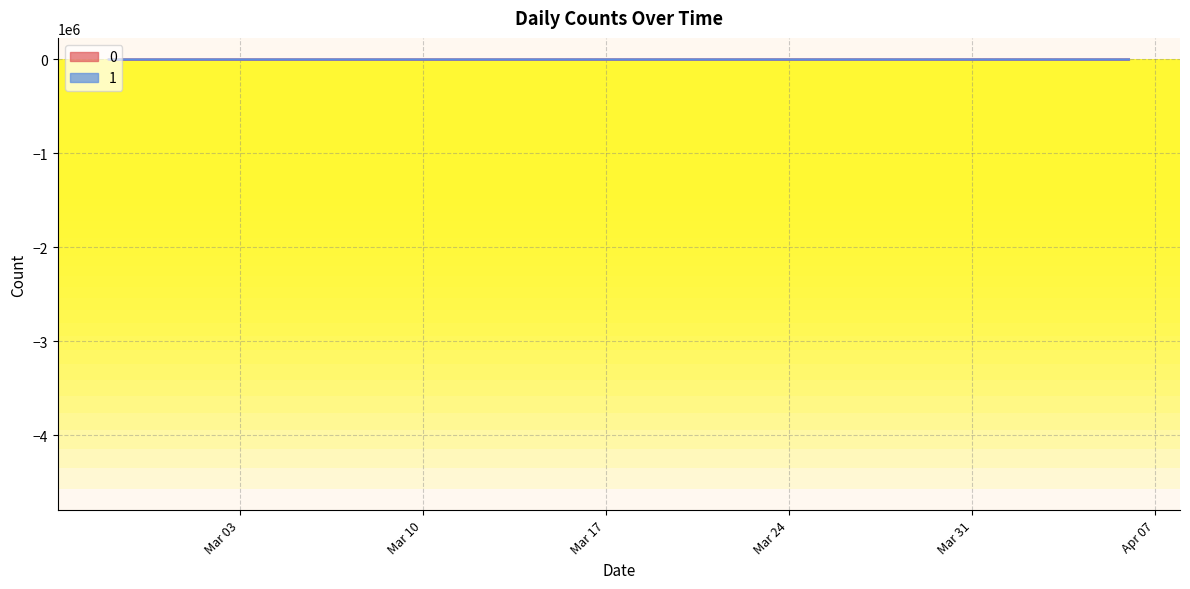

Reading right to left, extract all data points from this chart.

0: 328	230	187	340	350	316	310	442	258	303	562	444	442	428	454	236	204	241	261	177	145	142	69	61	76	54	44	28	27	18	7	21	11	10	8	10	7	1	4	2
1: 51	20	24	49	37	35	39	29	17	23	33	31	21	24	23	17	13	25	24	14	12	19	8	3	4	4	5	4	5	5	3	1	1	3	0	1	1	0	0	2